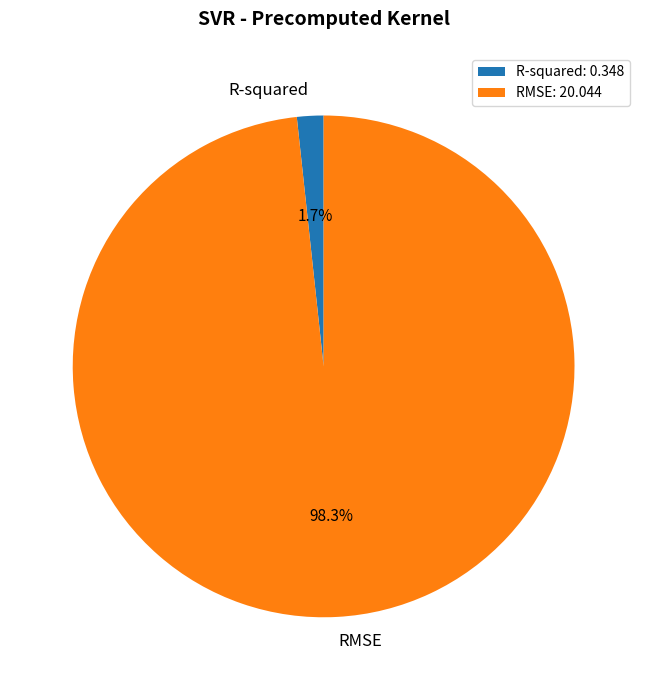

To the nearest percent, what is the difference between the R-squared and RMSE slice percentages?

97%